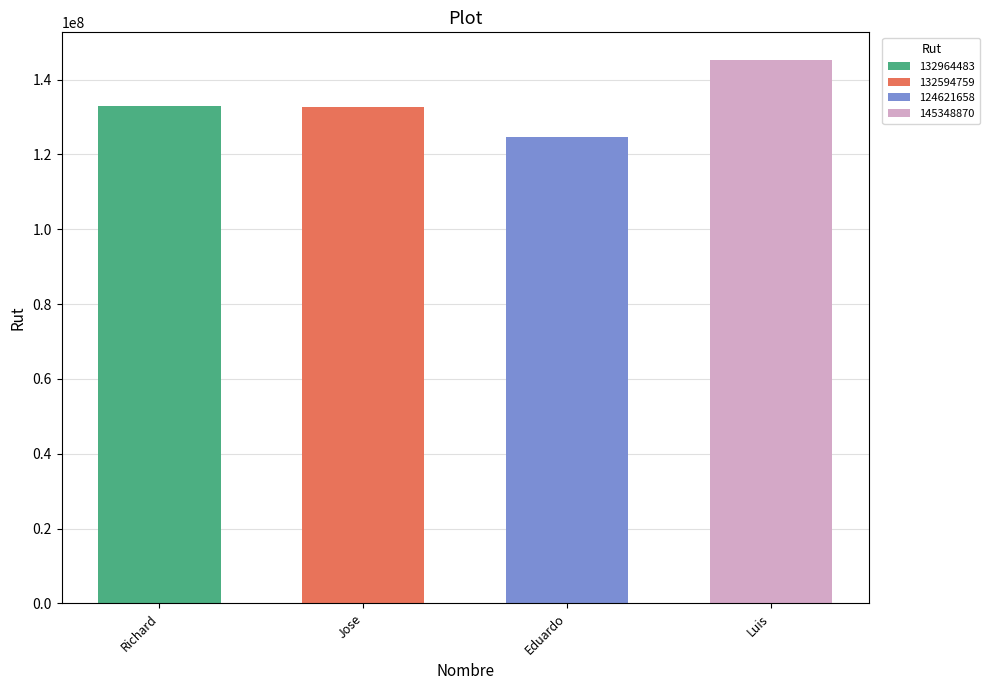

Reading right to left, what are all the values shown in this chart?

145348870	124621658	132594759	132964483